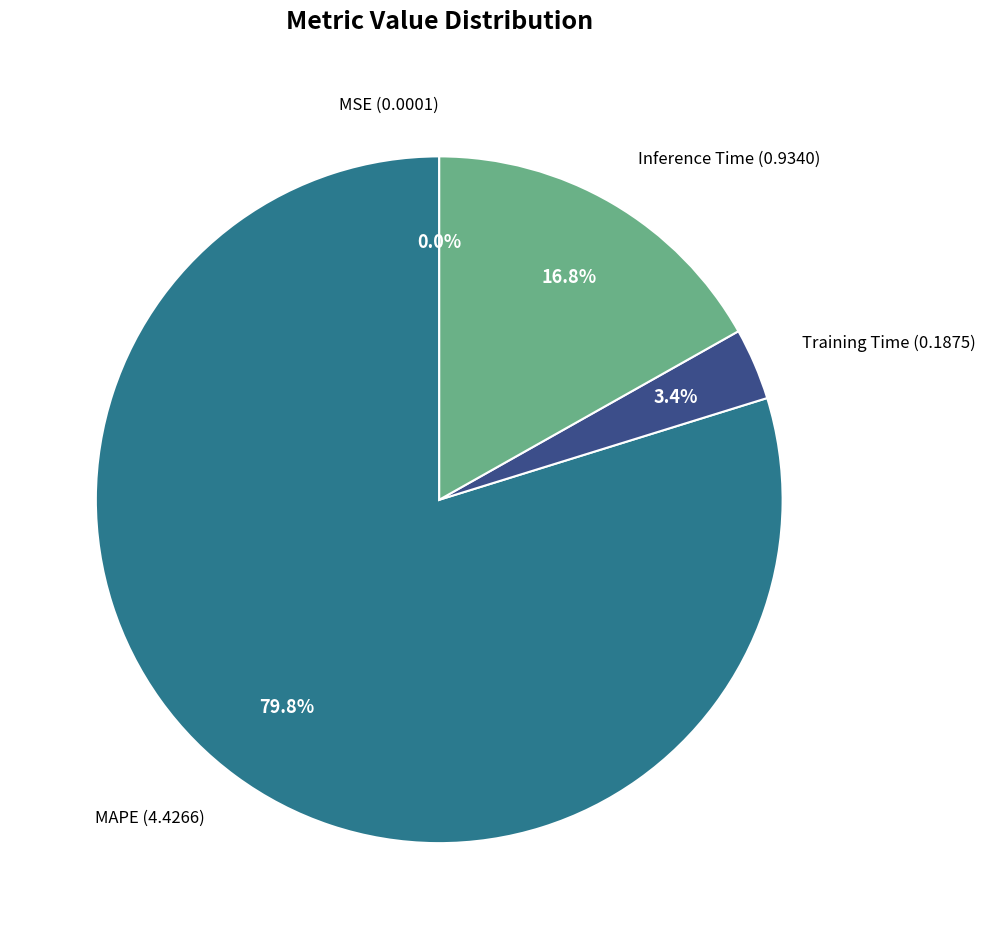

Does Inference Time (0.9340) represent more than half of the total?

No